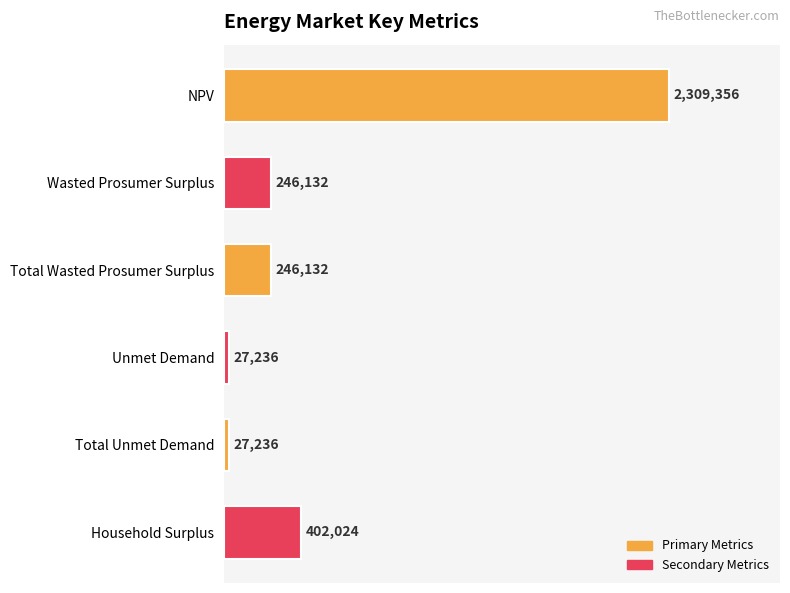

At which label is the value closest to 1168296?

Household Surplus